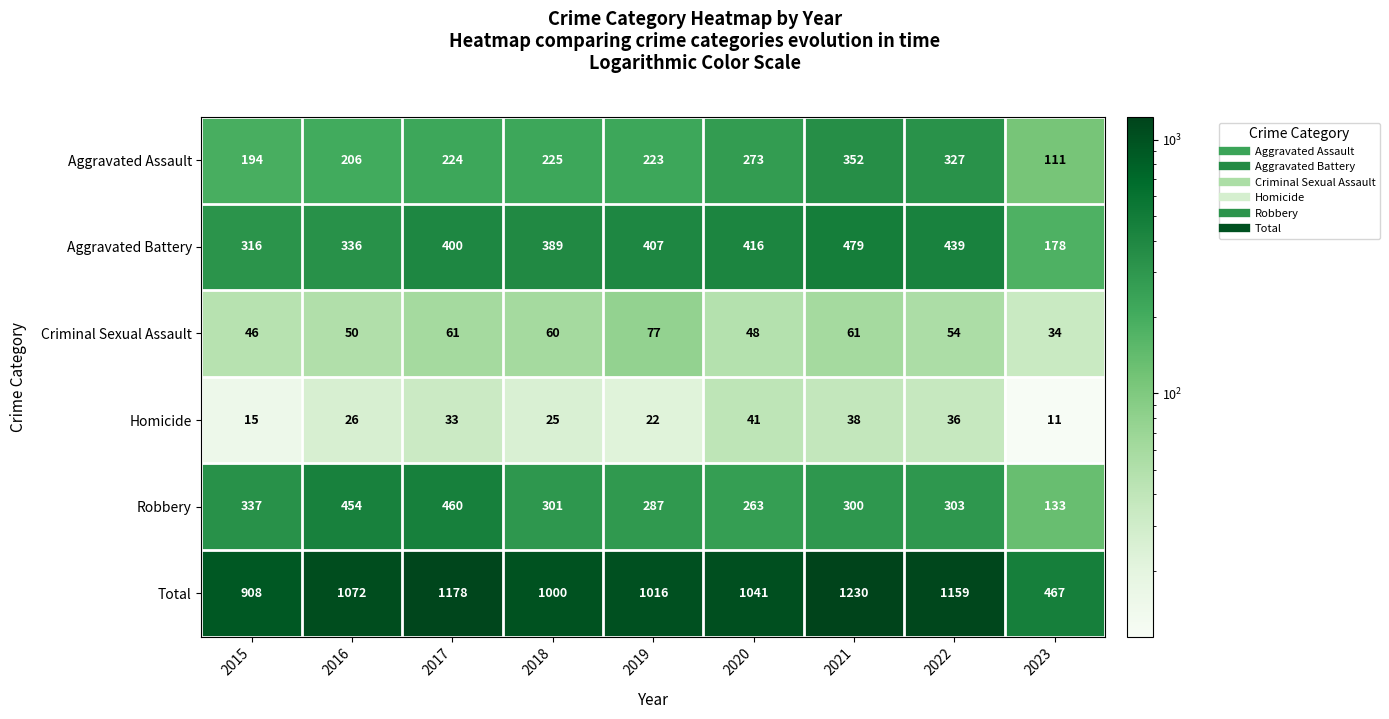

The Aggravated Battery series shows 312 at 2023. True or false?

False